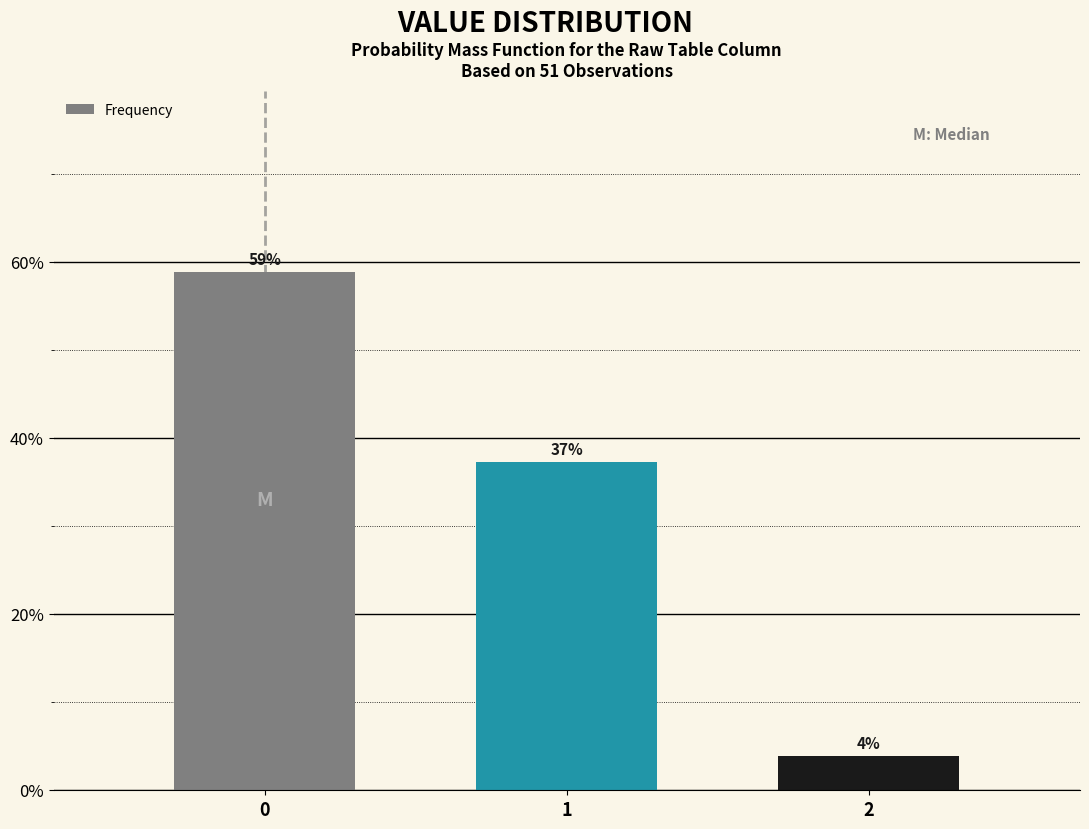

Are the bars horizontal?

No